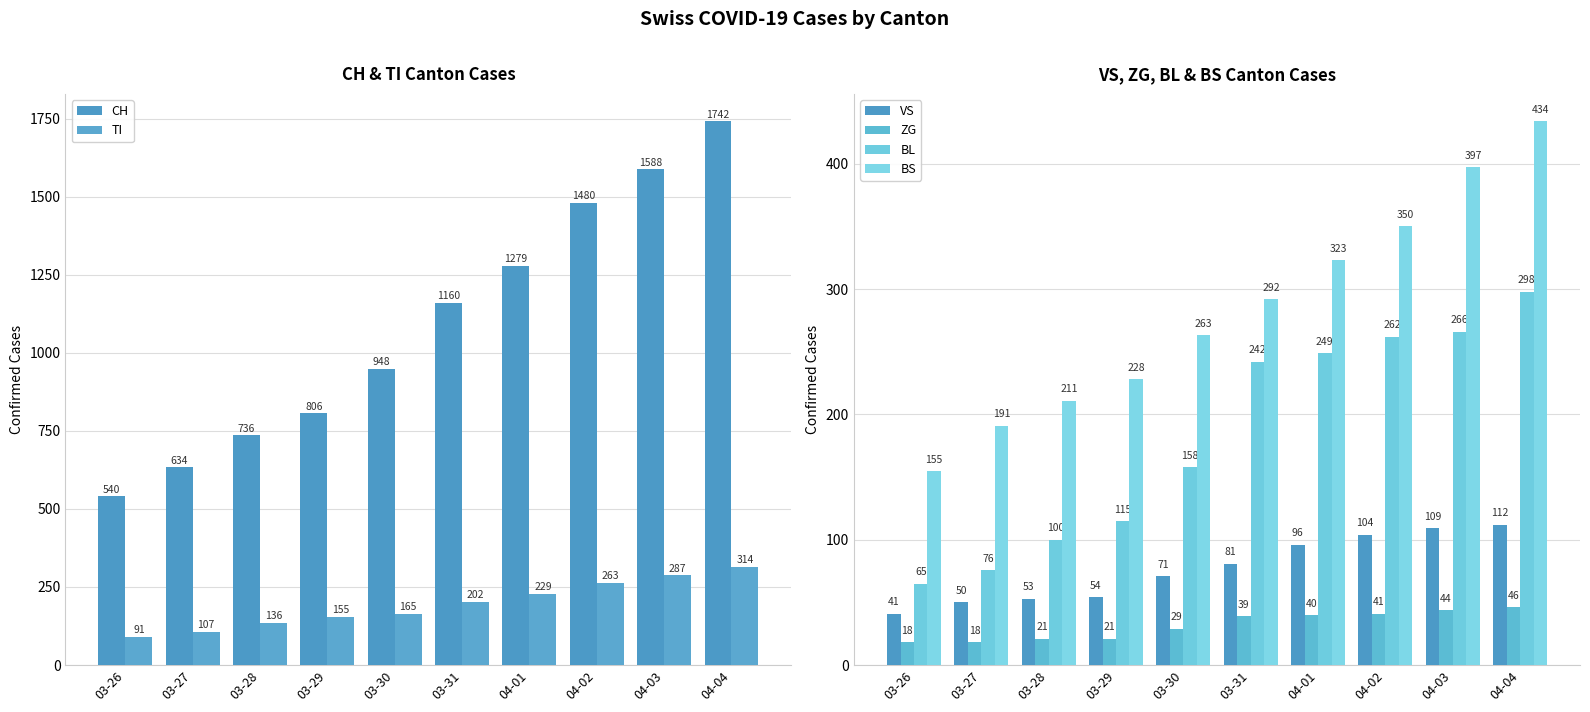

At 03-28, list the series in order from smallest to largest.

ZG, VS, BL, TI, BS, CH